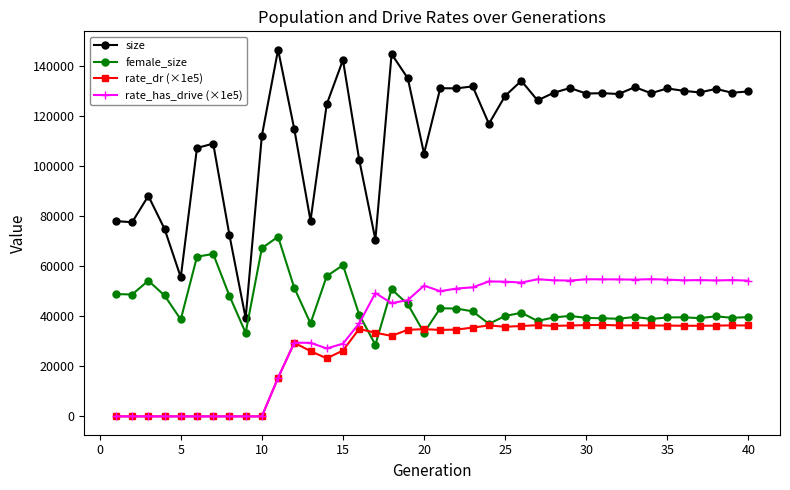

True or false: rate_has_drive (×1e5) and size intersect in this chart.

False